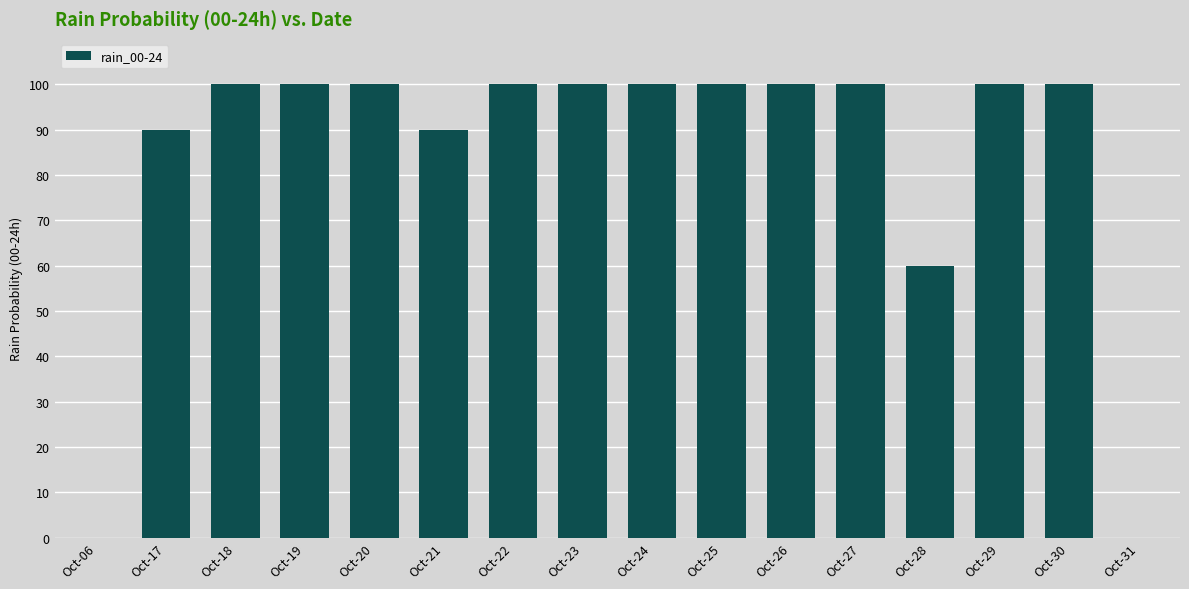

What is the sum of the values at Oct-27 and Oct-21?

190